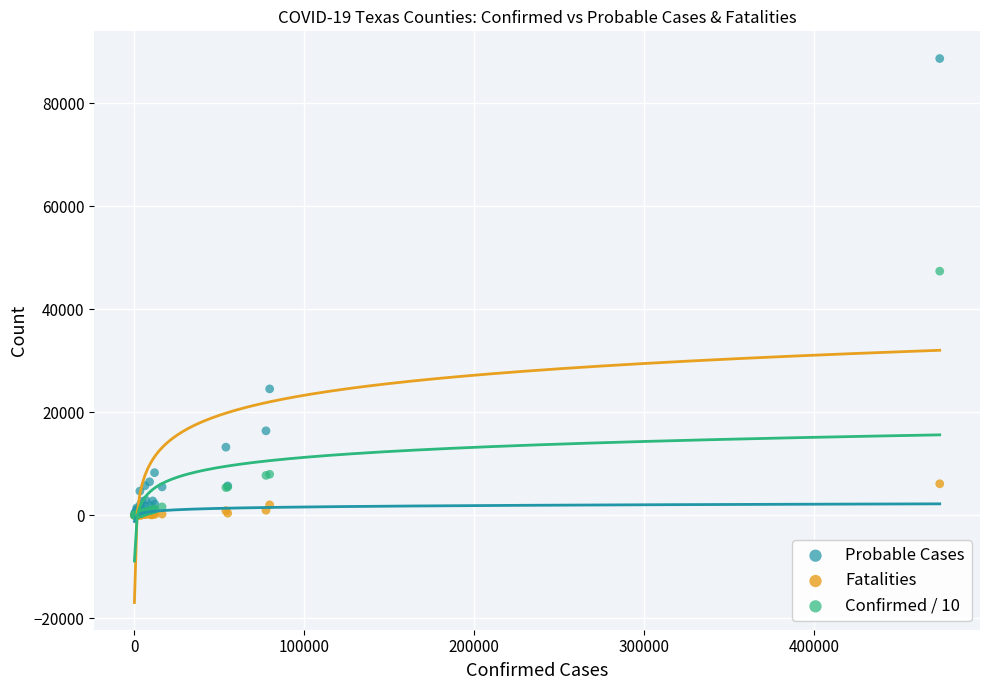

Which series has the largest Y range (max minus min)?

Probable Cases